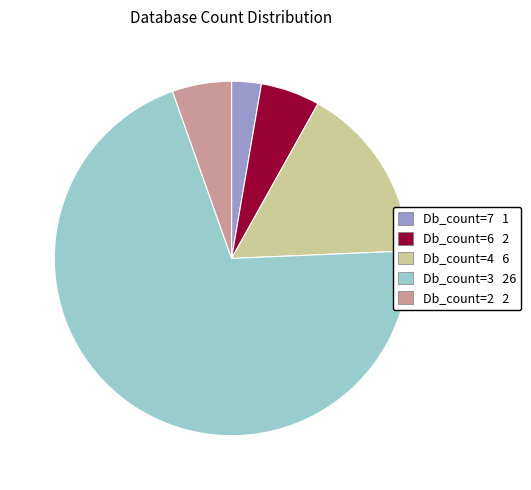

Count the number of slices in the pie.

5